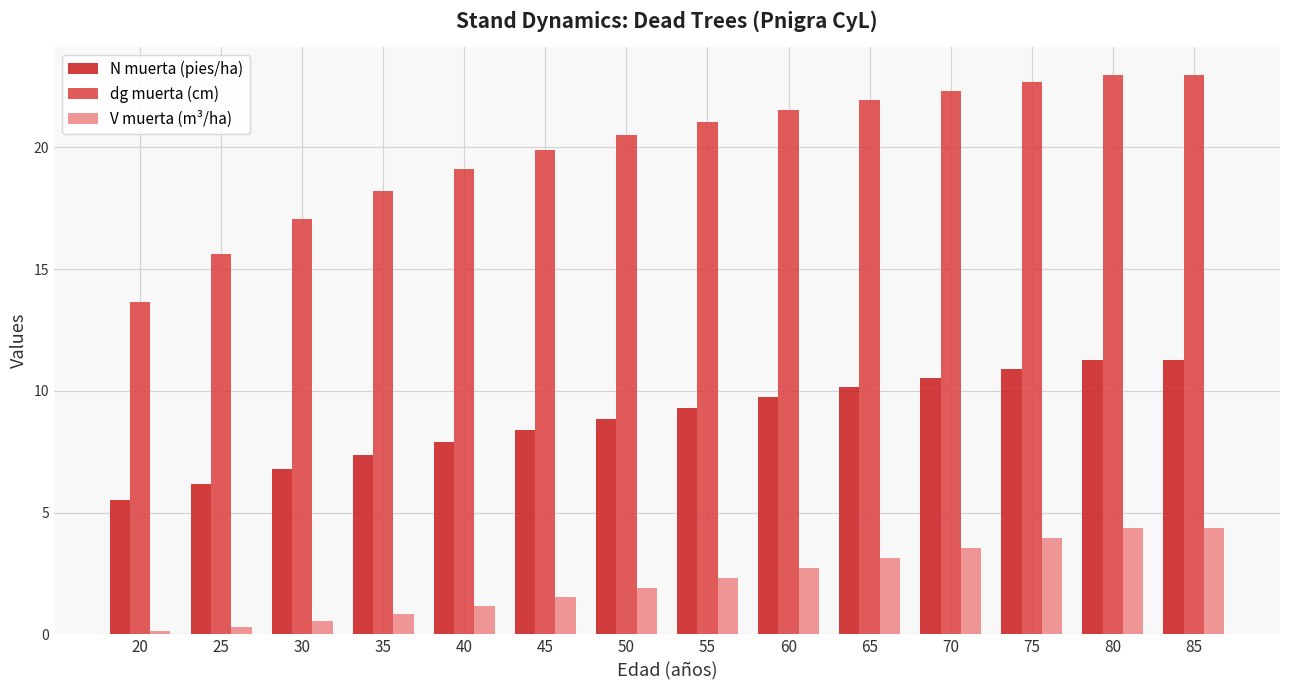

What is the sum of all V muerta (m³/ha) values?

30.8